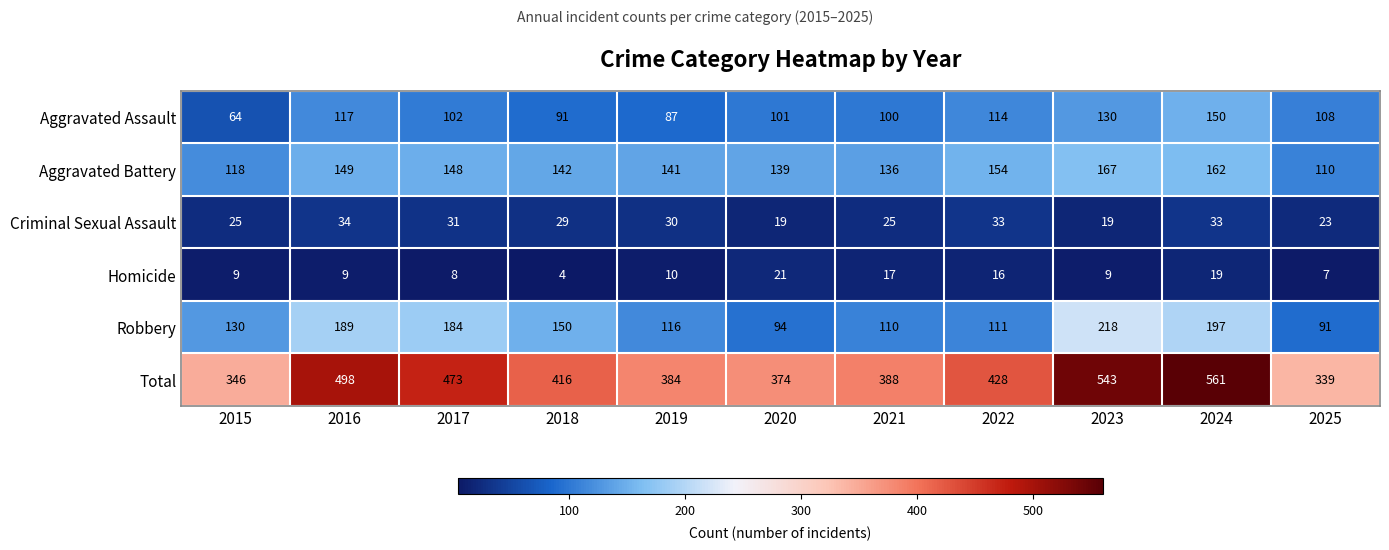

Which series has the largest total across all categories?

Total